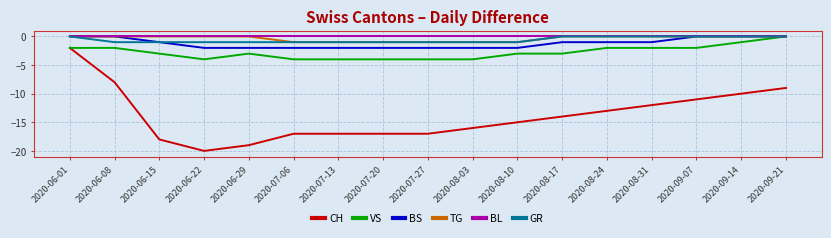

What is the total value across all series at 2020-09-14?

-11